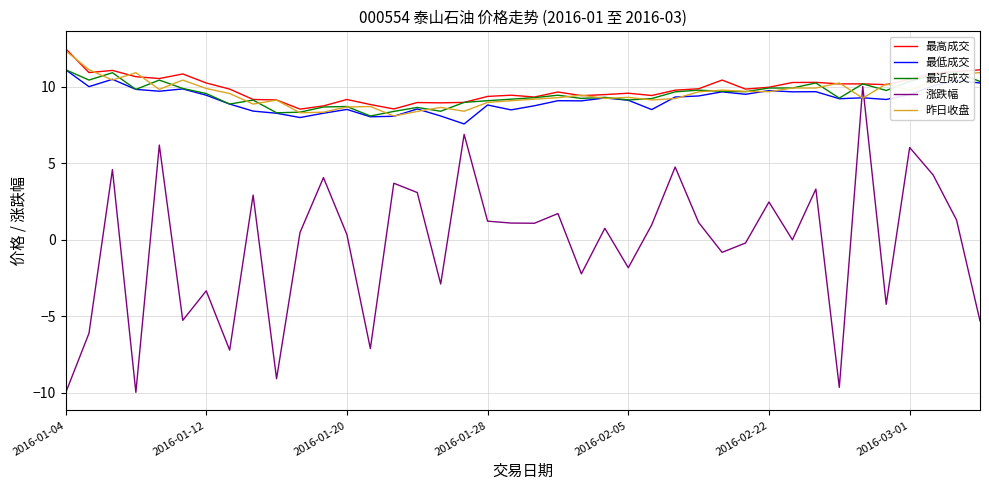

What is the lowest value of the 最低成交 series?

7.6